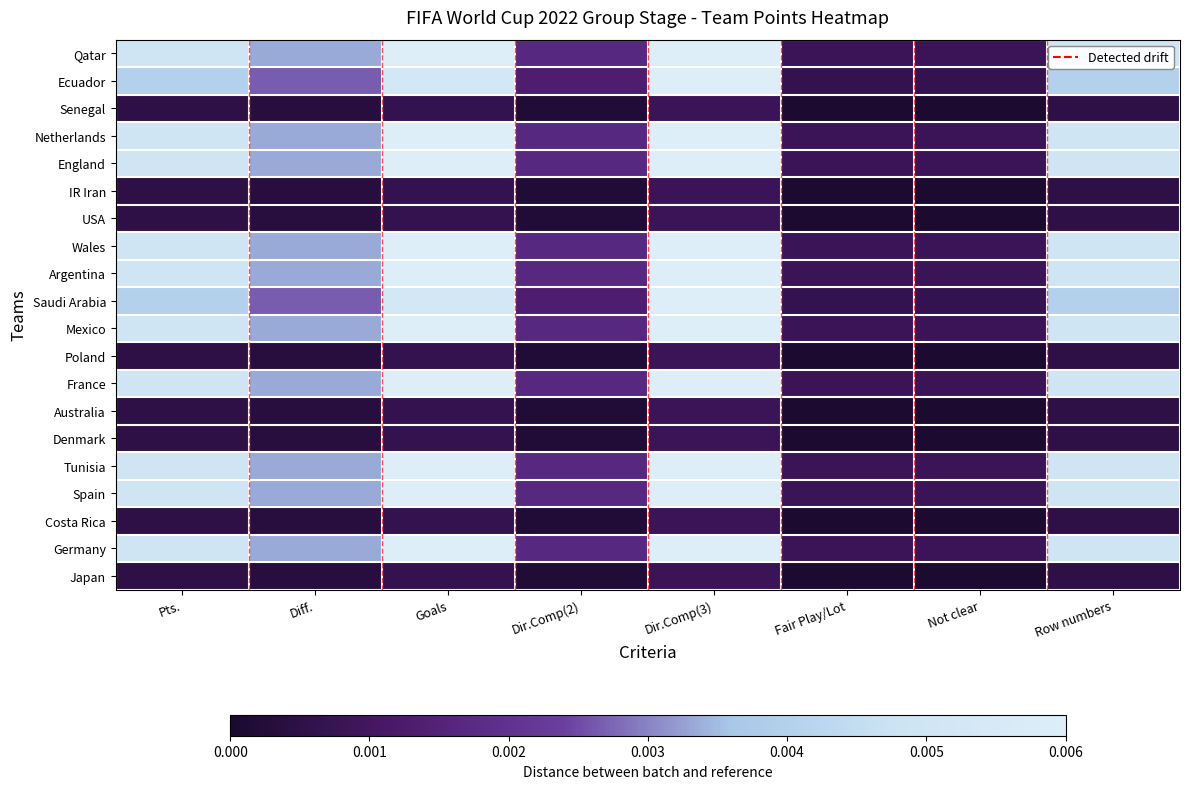

At how many categories does at least one series exceed 0?

8